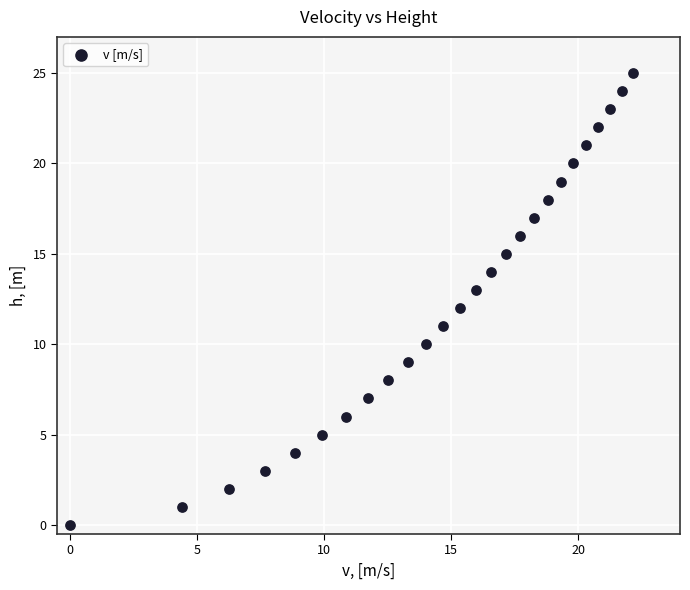

What is the range of Y values (max minus min)?

25